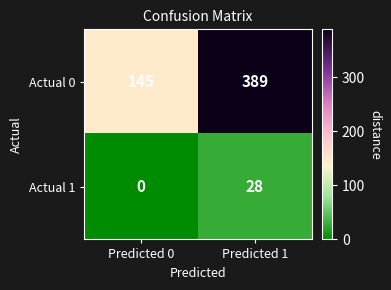

What is the difference between the Actual 1 values at Predicted 1 and Predicted 0?

28